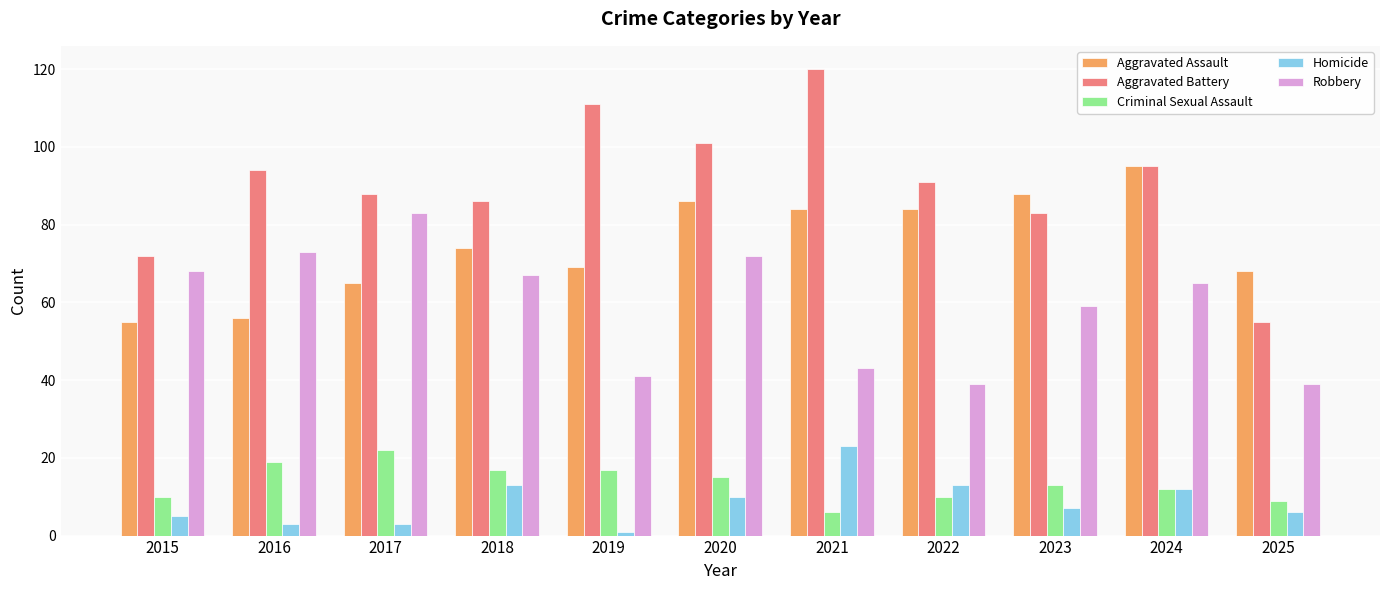

At which category does the chart reach its peak across all series?

2021